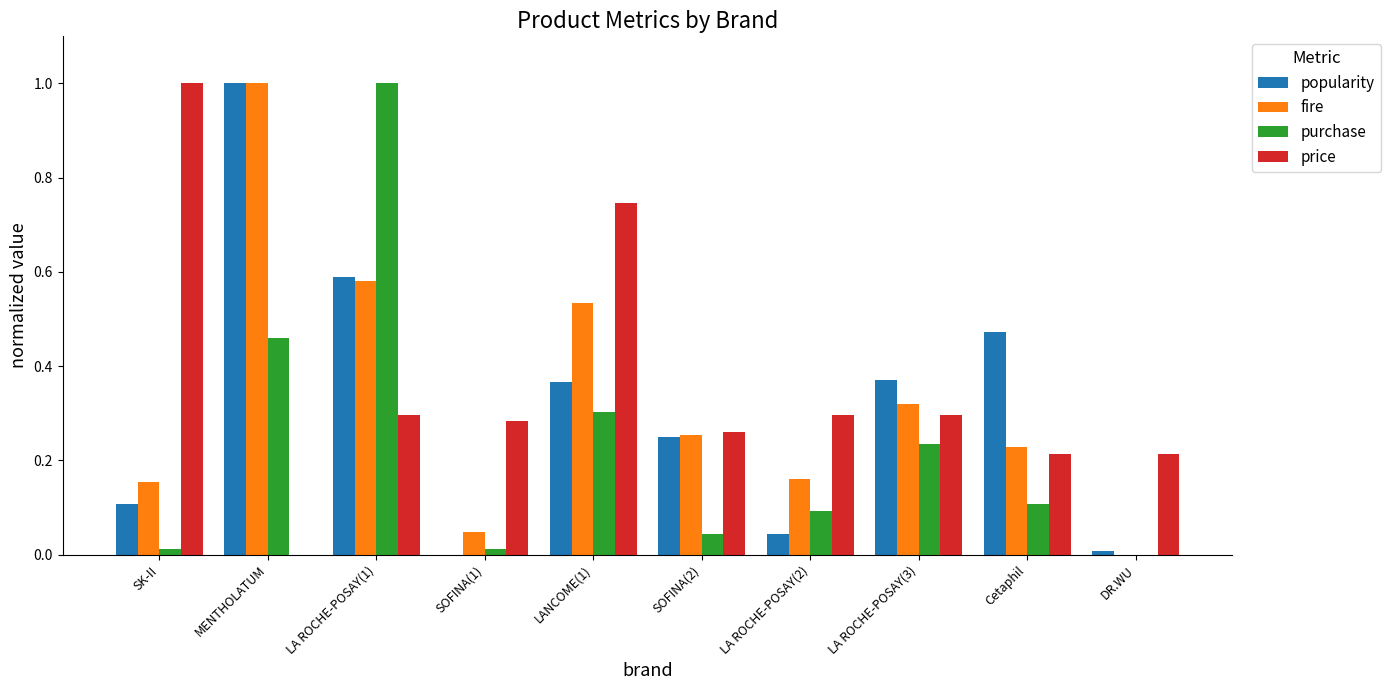

Count the price values in the range 0 to 1.

10